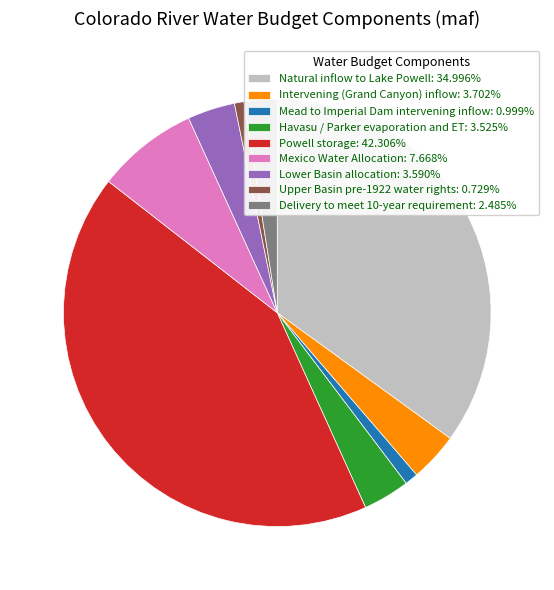

What is the ratio of the value at Delivery to meet 10-year requirement: 2.485% to the value at Lower Basin allocation: 3.590%?

0.7